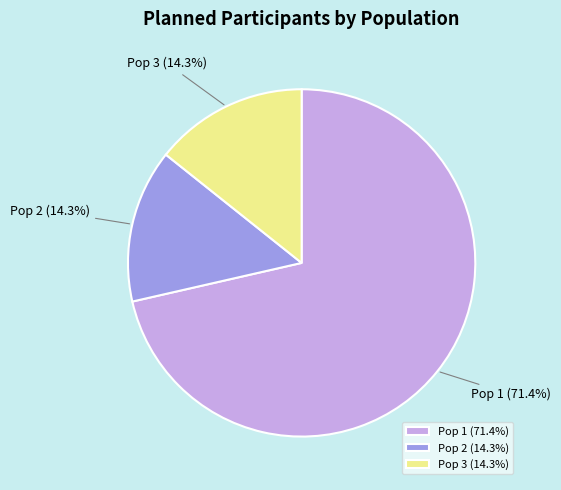

Count the number of slices in the pie.

3